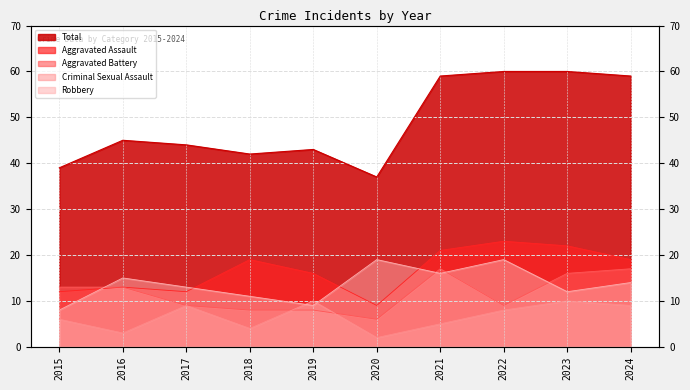

Which has a higher value, 2020 or 2022?

2022